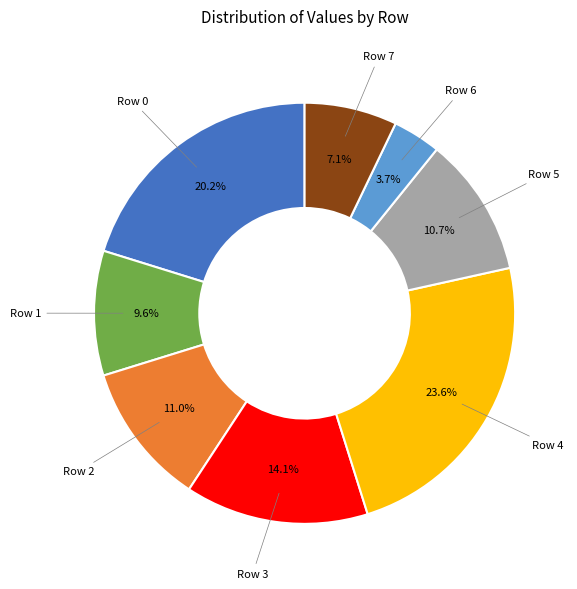

To the nearest percent, what is the difference between the largest and smallest slice percentages?

20%